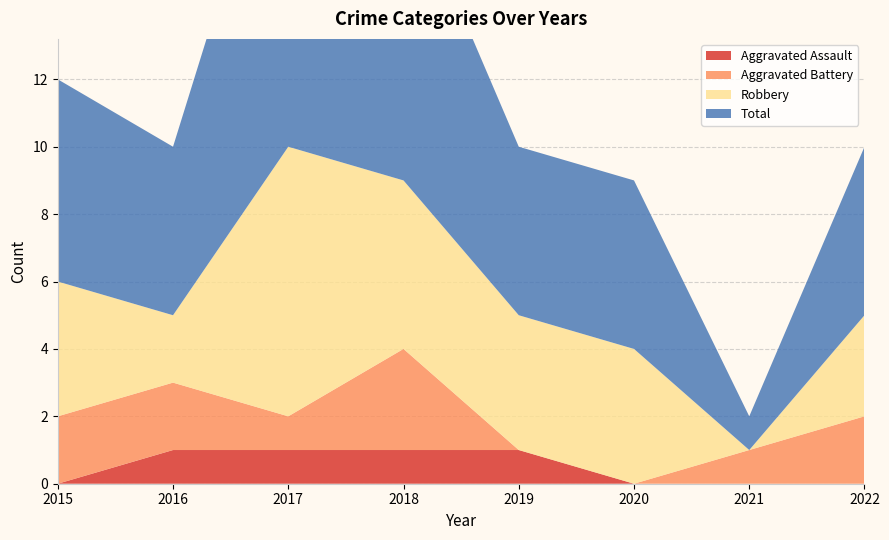

Reading left to right, what are all the values shown in this chart?

Aggravated Assault: 0	1	1	1	1	0	0	0
Aggravated Battery: 2	2	1	3	0	0	1	2
Robbery: 4	2	8	5	4	4	0	3
Total: 6	5	11	9	5	5	1	5